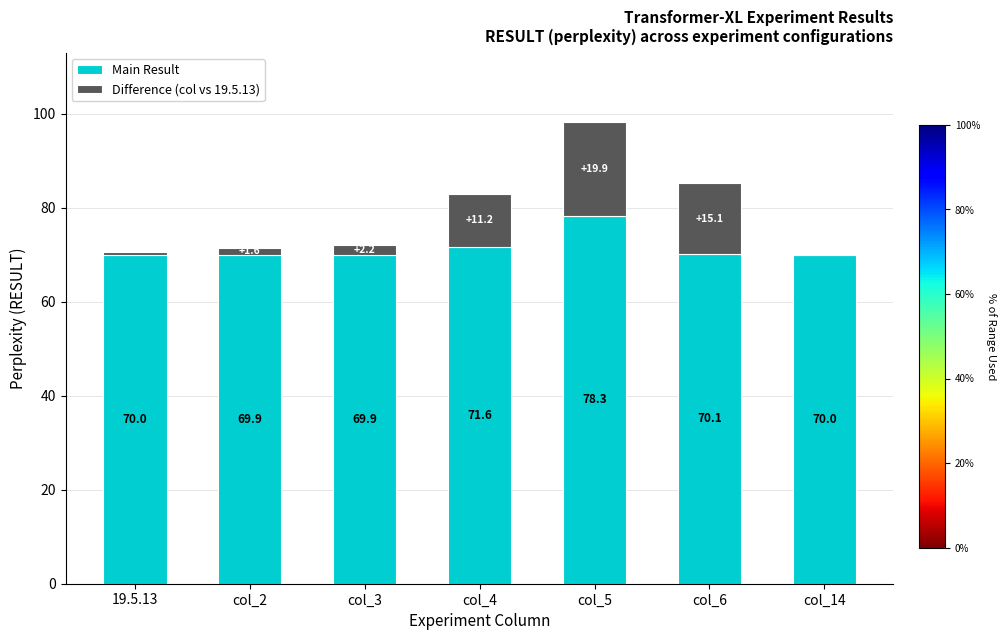

At which label does Main Result reach its peak?

col_5